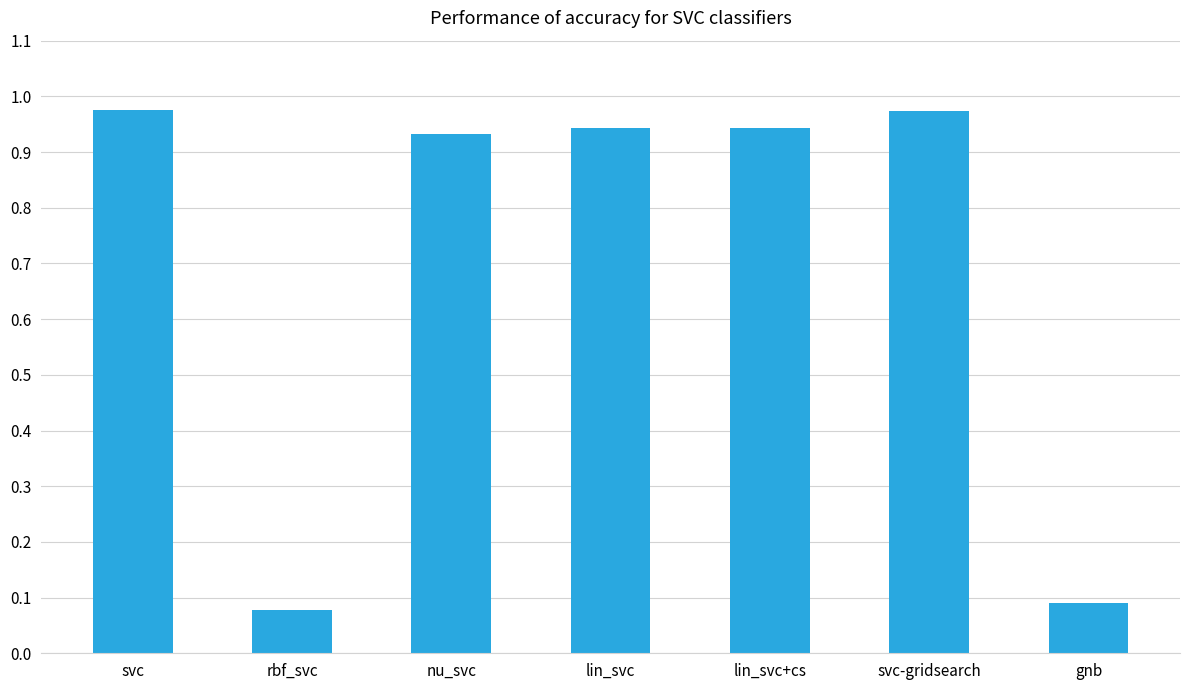

What is the label of the 6th bar from the left?

svc-gridsearch